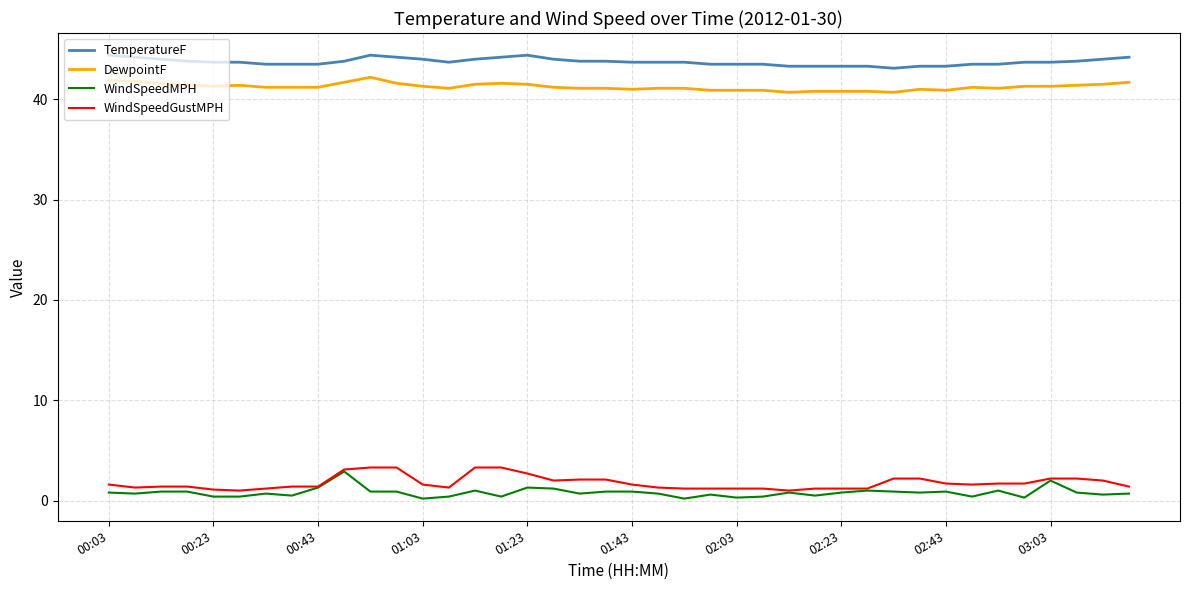

Which series has the largest total across all categories?

TemperatureF